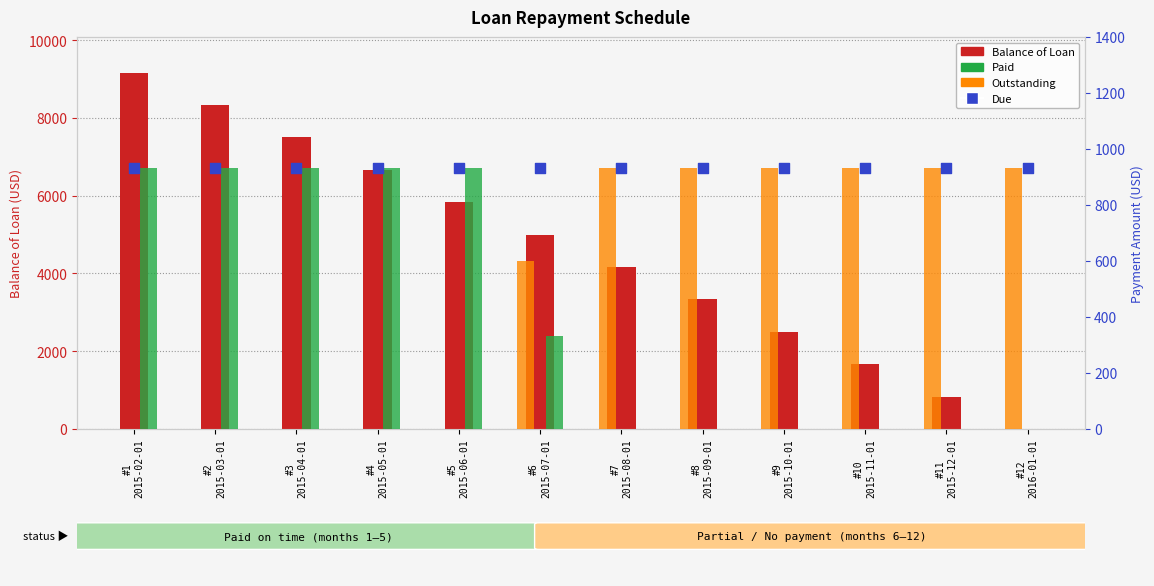

Is the value of Balance of Loan at #1
2015-02-01 greater than the value of Outstanding at #7
2015-08-01?

Yes